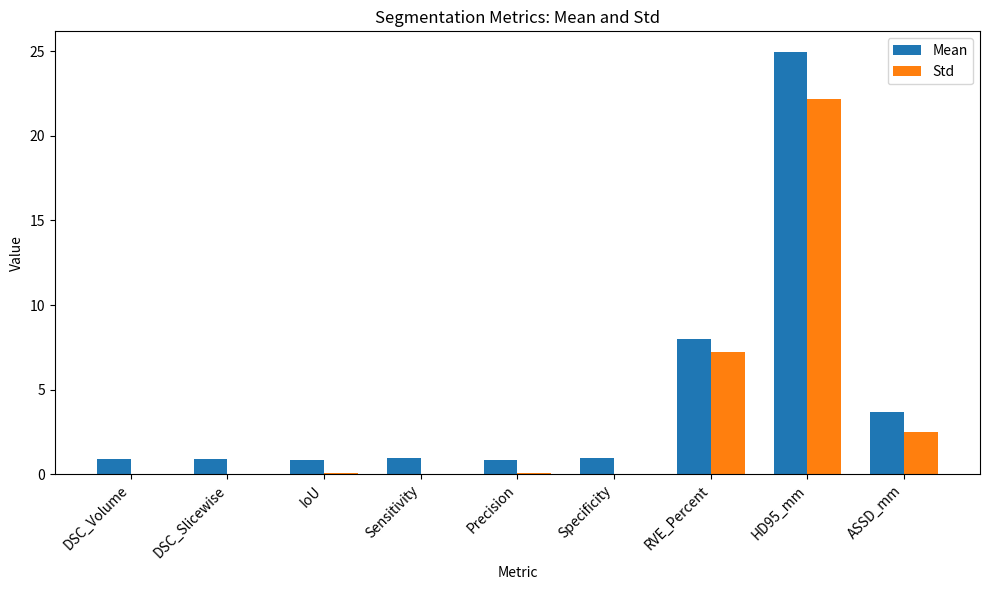

What is the greatest value displayed?

24.9